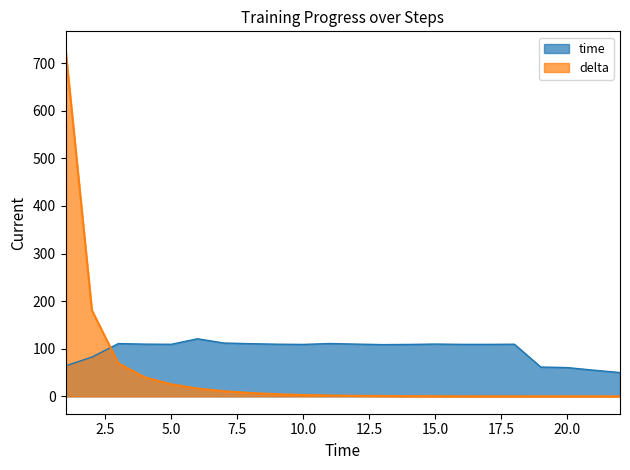

Which category has the lowest value across all series?

22